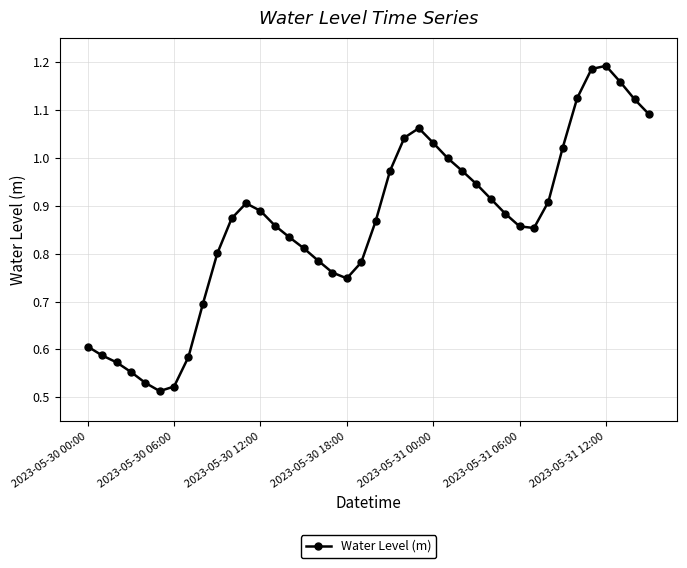

What is the sum of all values?

34.4